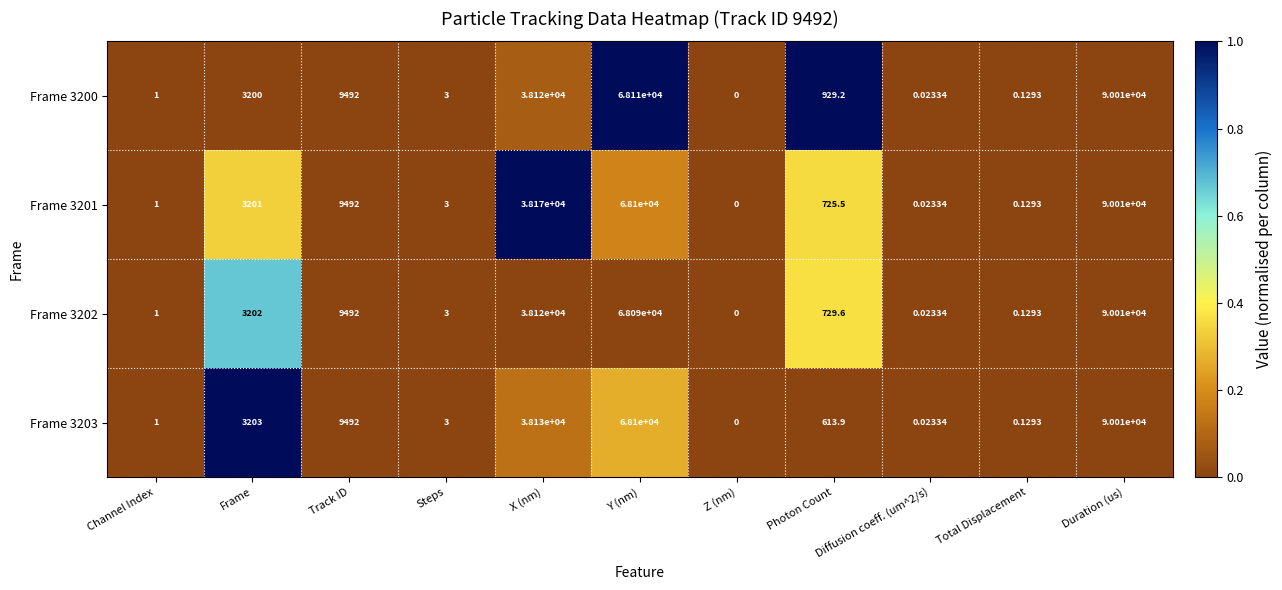

Which label corresponds to the smallest value in the chart?

Z (nm)